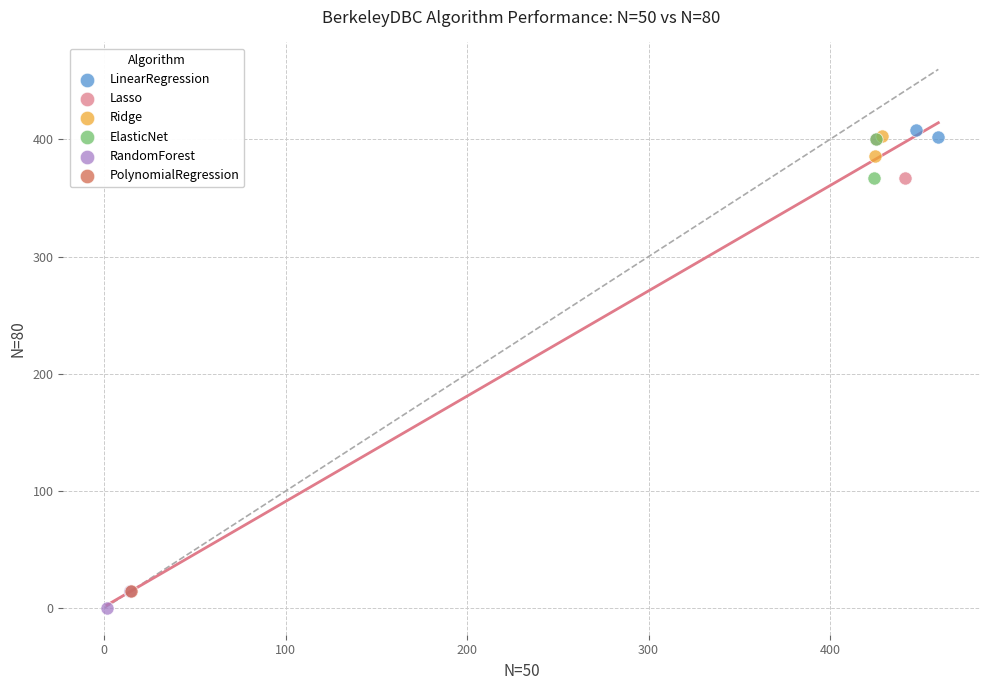

Which series contains the lowest Y value?

RandomForest